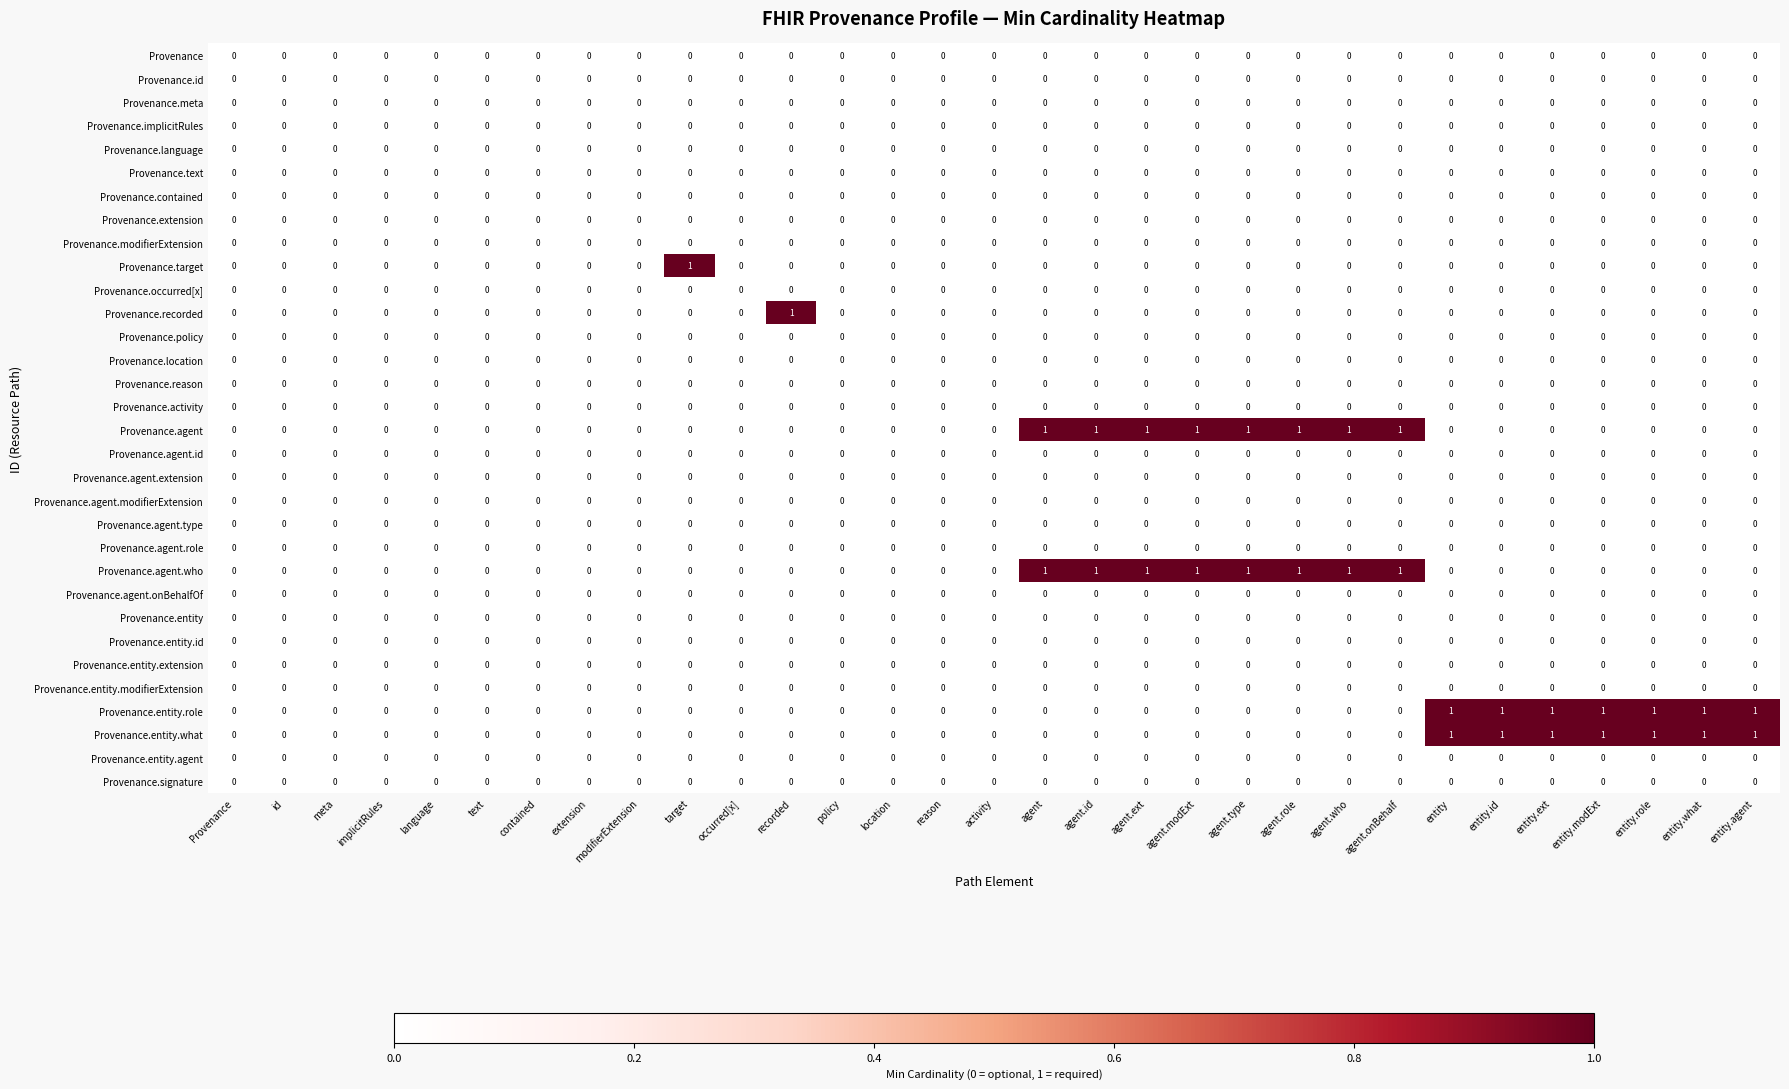

What is the total value across all series at agent.who?

2